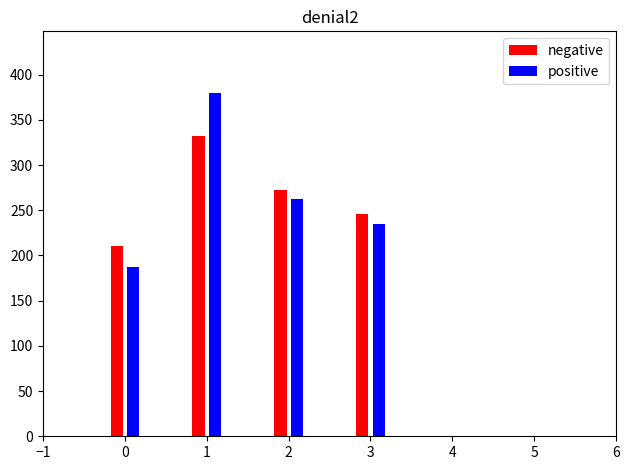

Reading left to right, transcribe all the data shown in this chart.

negative: 0=211	1=332	2=272	3=246
positive: 0=187	1=380	2=263	3=235